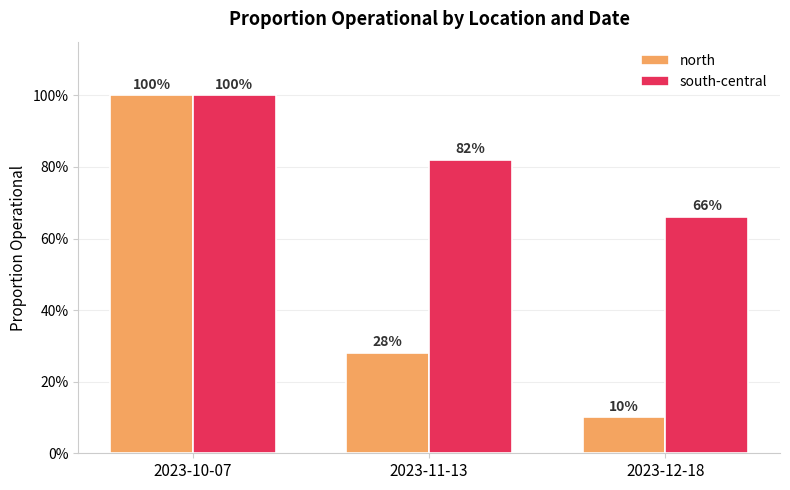

Which has a higher value, 2023-10-07 or 2023-11-13?

2023-10-07